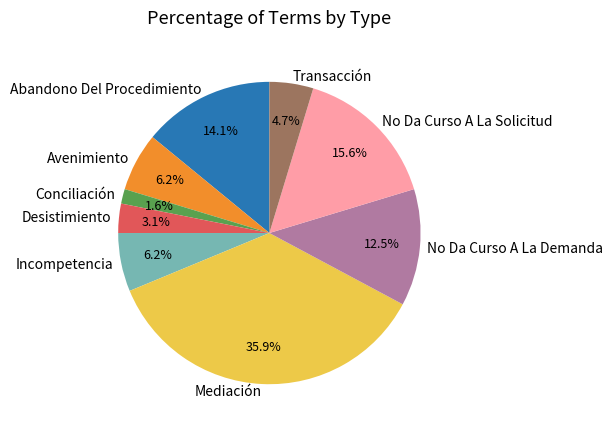

Which slice is the smallest?

Conciliación